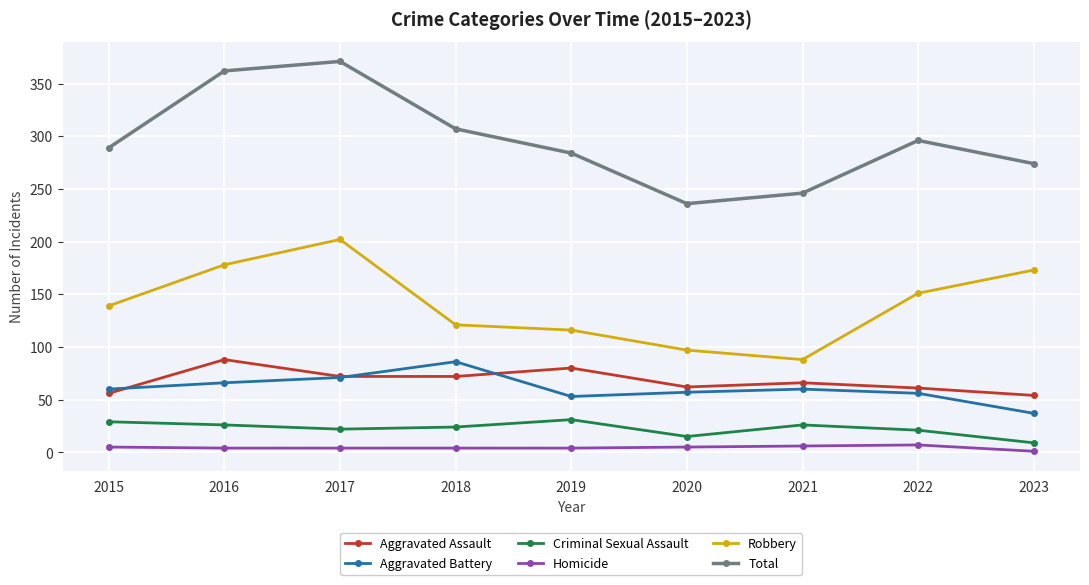

How many lines are shown in the chart?

6